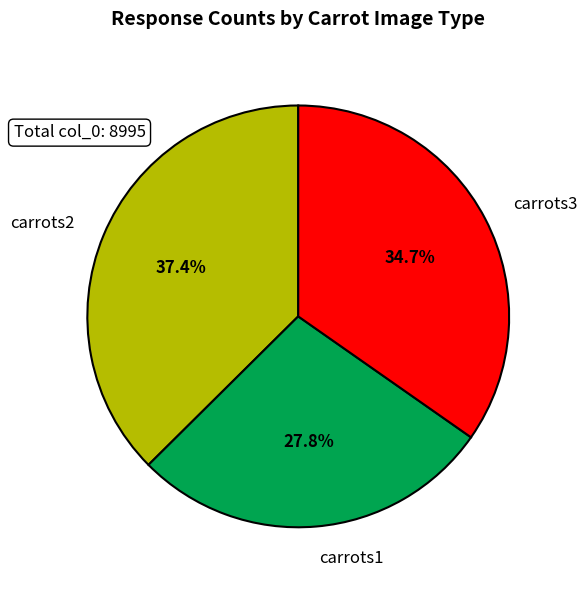

Approximately how many times larger is the value at carrots1 compared to carrots3?

0.8